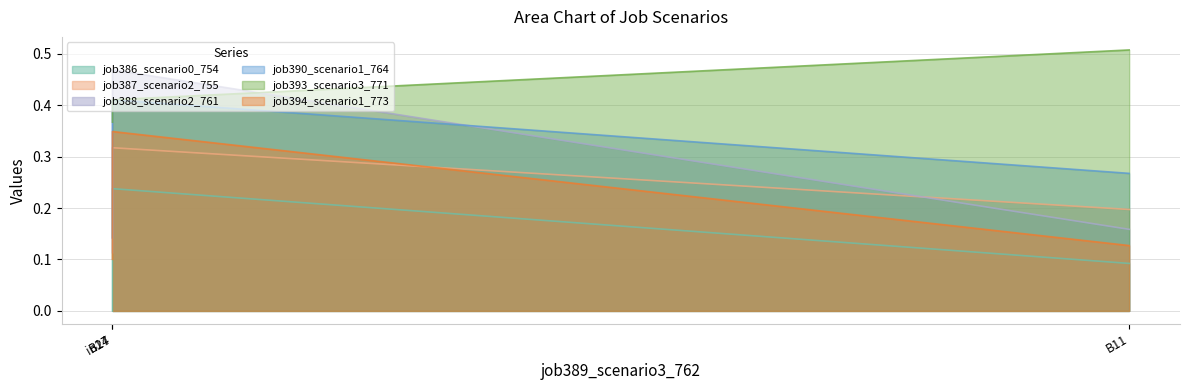

True or false: job388_scenario2_761 has a value of 0.2 at B11.

False